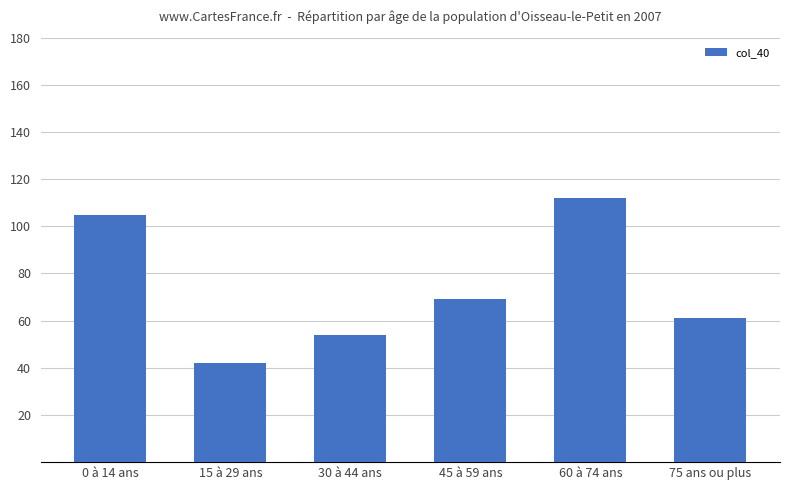

What is the approximate value at 15 à 29 ans, to the nearest 5?

40